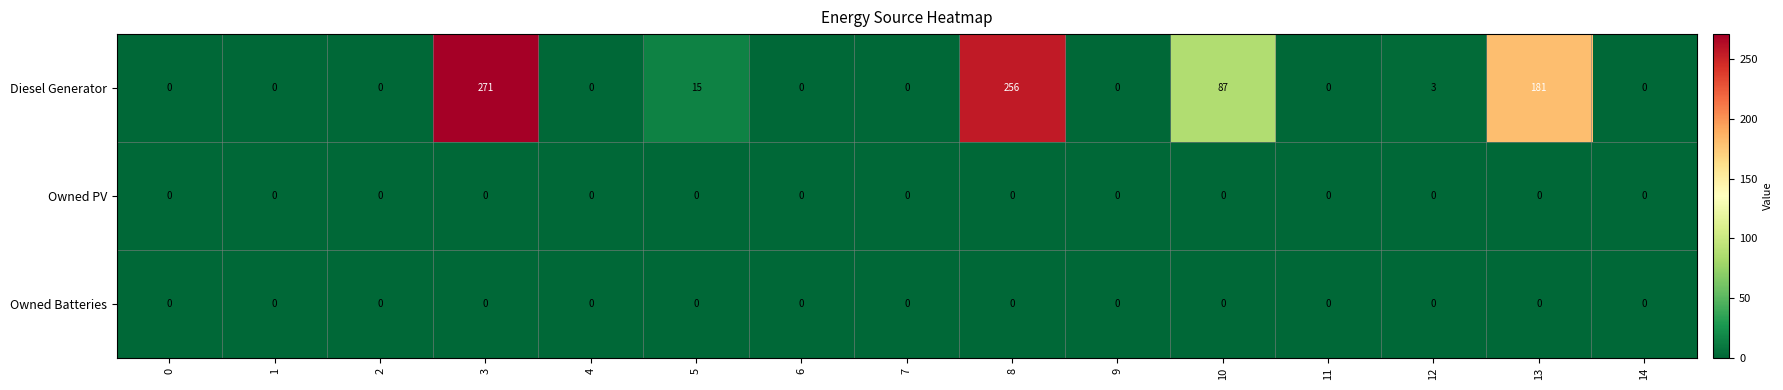

What is the sum of all Diesel Generator values?

813